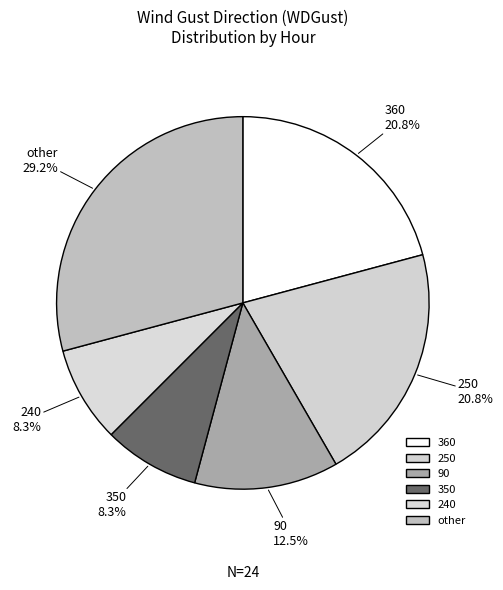

Does 90 represent more than half of the total?

No